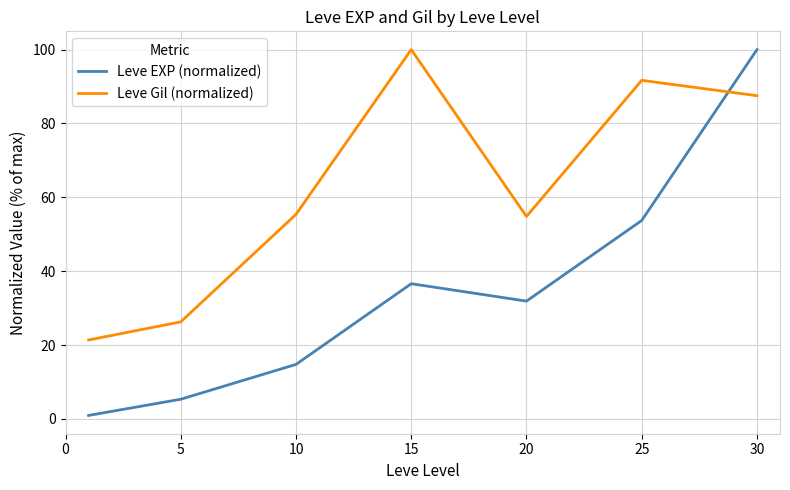

Which series has the widest spread of values?

Leve EXP (normalized)